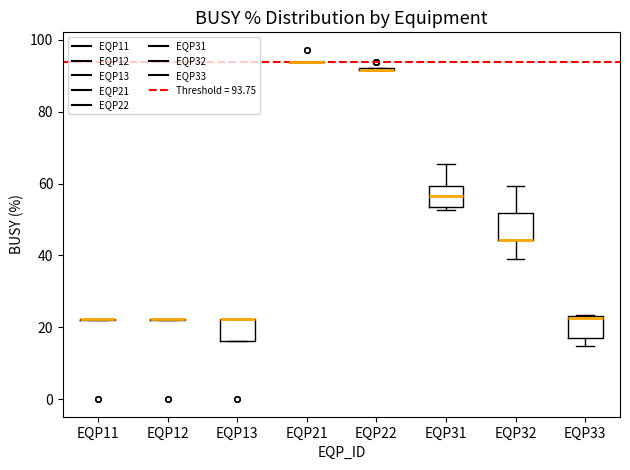

Reading left to right, read every box against the y-axis: the position of its median line, the range the box covers, and the ends of its whiskers. The values are not printed on the chart, so give them approximately, as read against the axis.

EQP11: box collapsed to a line at 22, whiskers 22 to 22
EQP12: box collapsed to a line at 22, whiskers 22 to 22
EQP13: median 22 (drawn on the box's upper edge), box 16 to 22, whiskers 16 to 22
EQP21: box collapsed to a line at 94, whiskers 94 to 94
EQP22: box collapsed to a line at 92, whiskers 92 to 92
EQP31: median 56, box 54 to 60, whiskers 52 to 66
EQP32: median 44 (drawn on the box's lower edge), box 44 to 52, whiskers 38 to 60
EQP33: median 22, box 16 to 24, whiskers 14 to 24